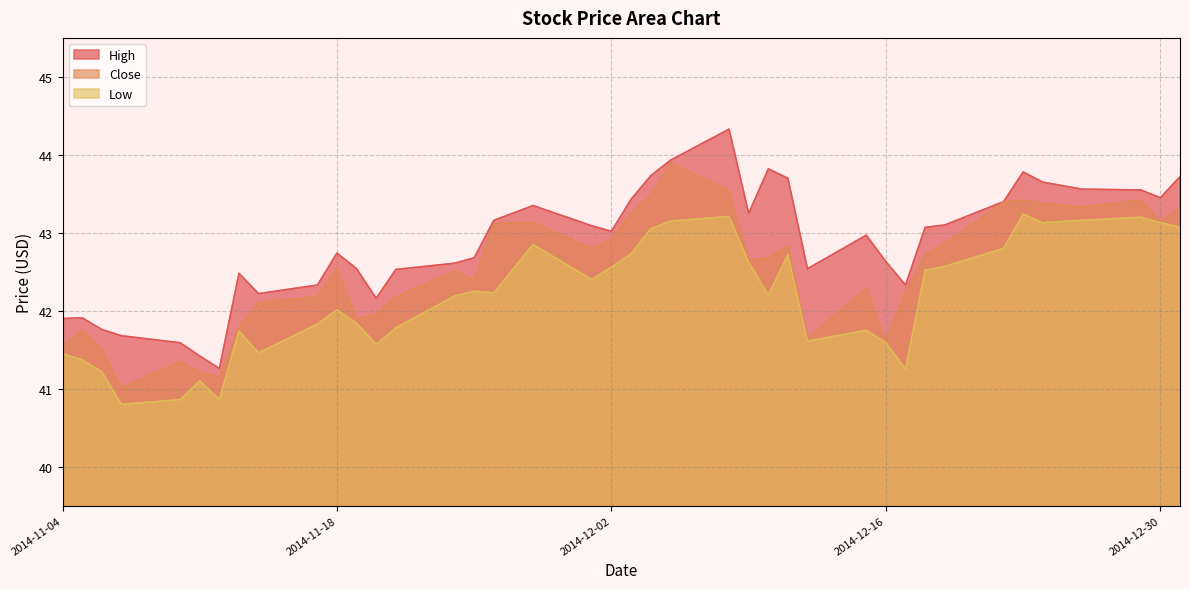

At how many categories does at least one series exceed 41?

40